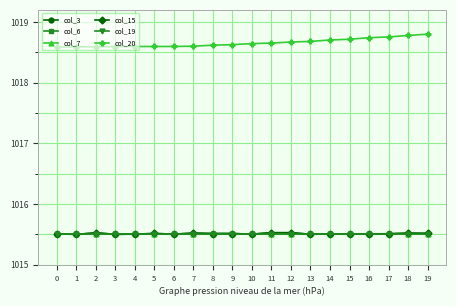

True or false: col_19 and col_15 intersect in this chart.

False